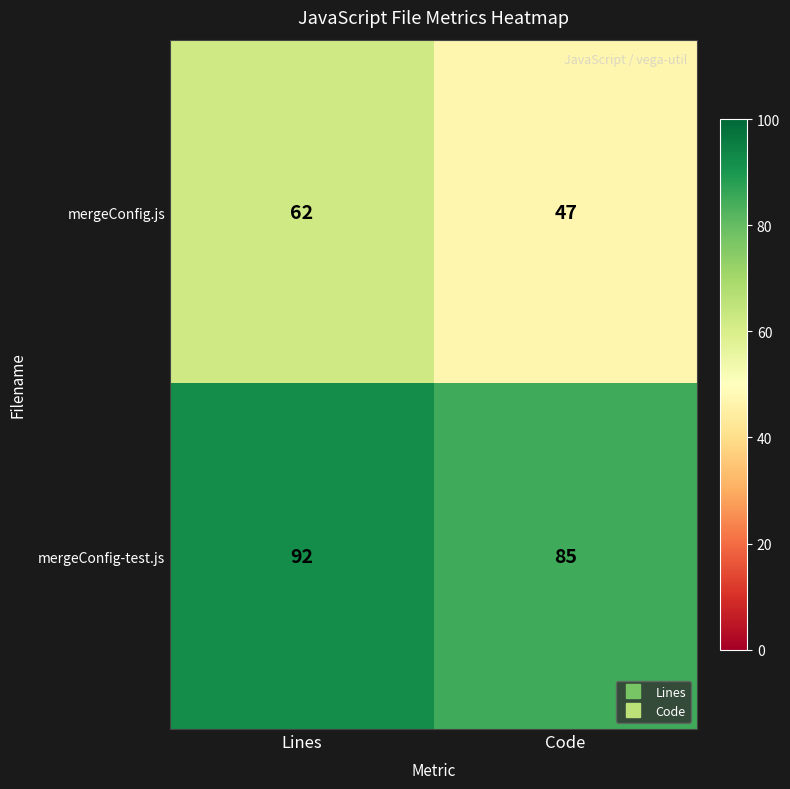

Which series has the widest spread of values?

mergeConfig.js